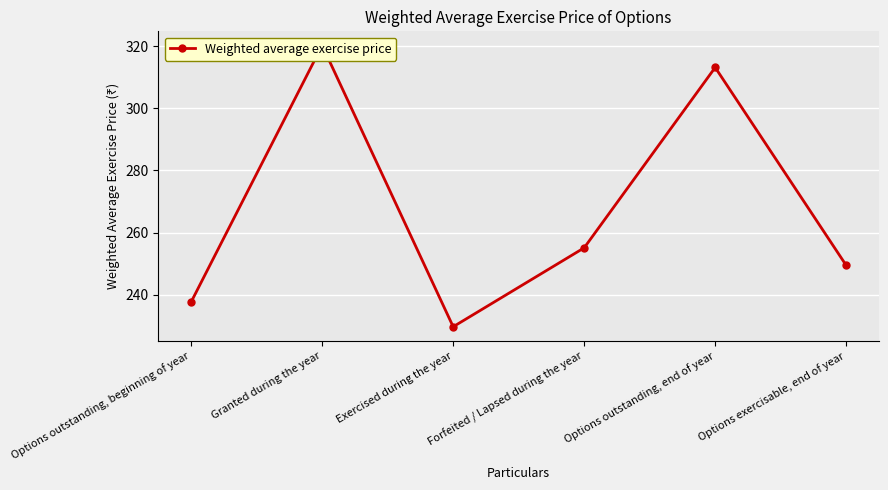

What is the sum of the values at Exercised during the year and Forfeited / Lapsed during the year?

484.7